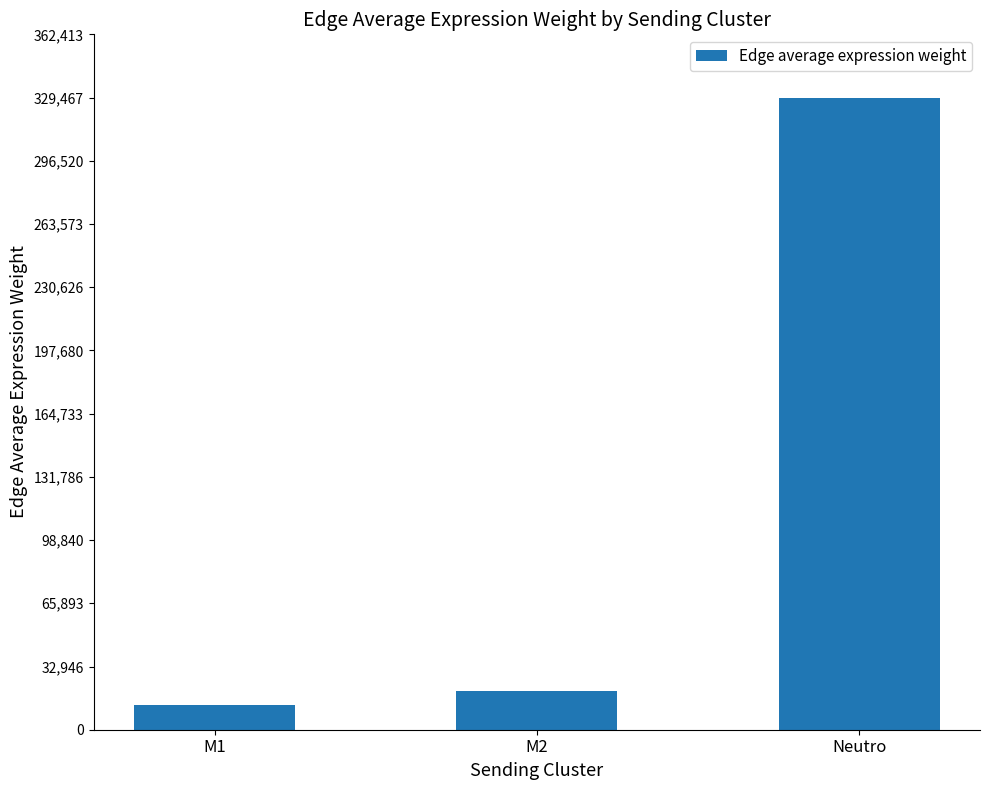

Reading left to right, extract all data points from this chart.

M1=12870.8	M2=19969.6	Neutro=329467.0